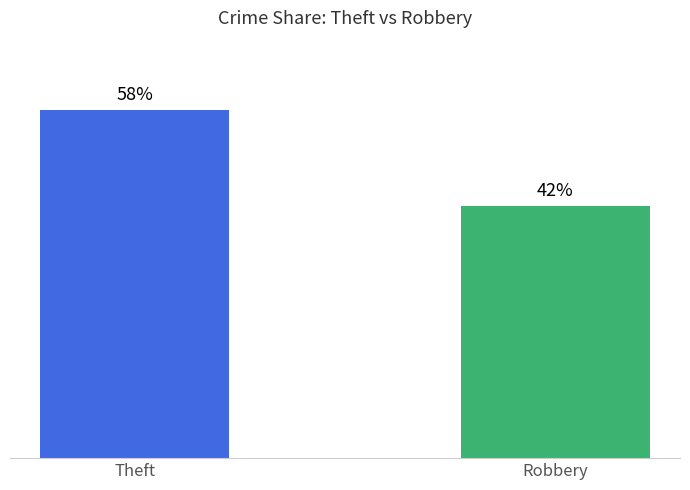

Which label corresponds to the smallest value in the chart?

Robbery